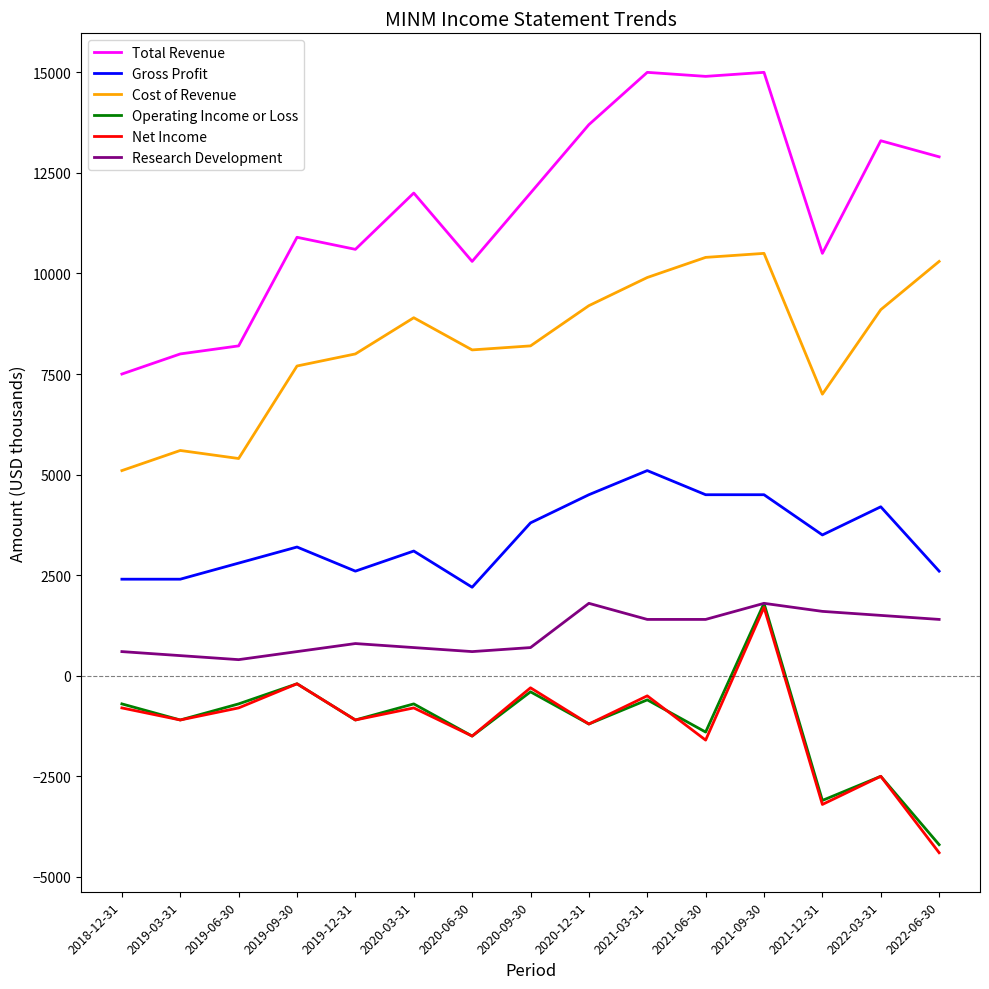

What is the difference between the maximum and minimum values in the Research Development series?

1400